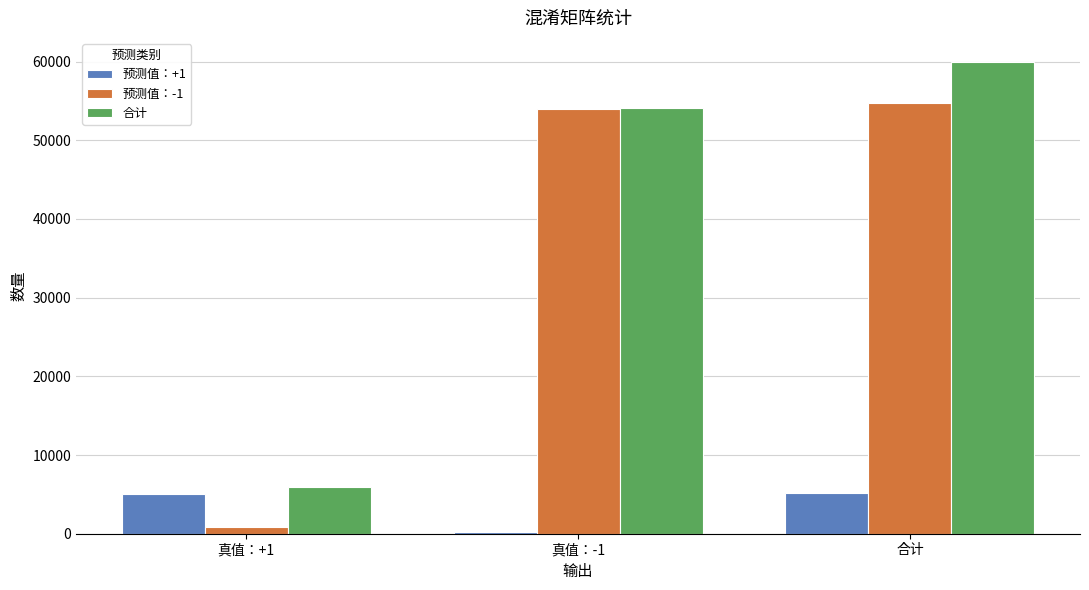

At which category is the sum across all series the highest?

合计